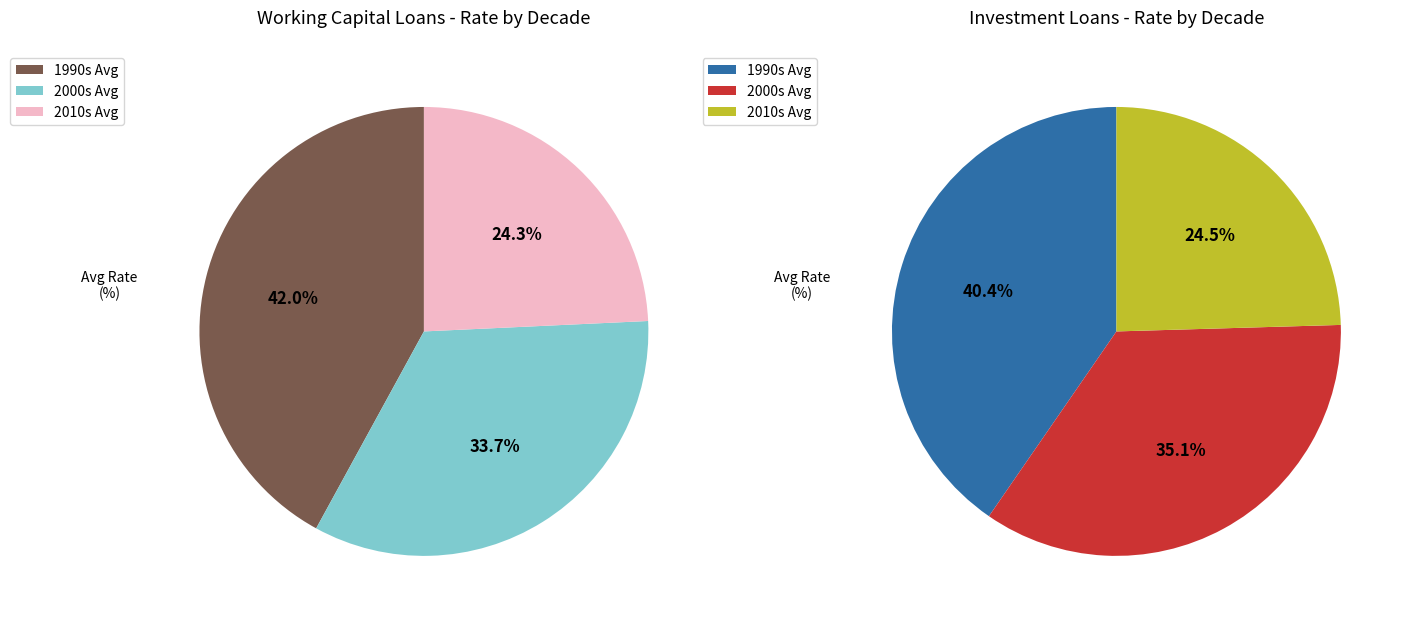

Approximately how many times larger is the value at State Banks//Investment Loans compared to State Banks//Working Capital Loans?

1.0